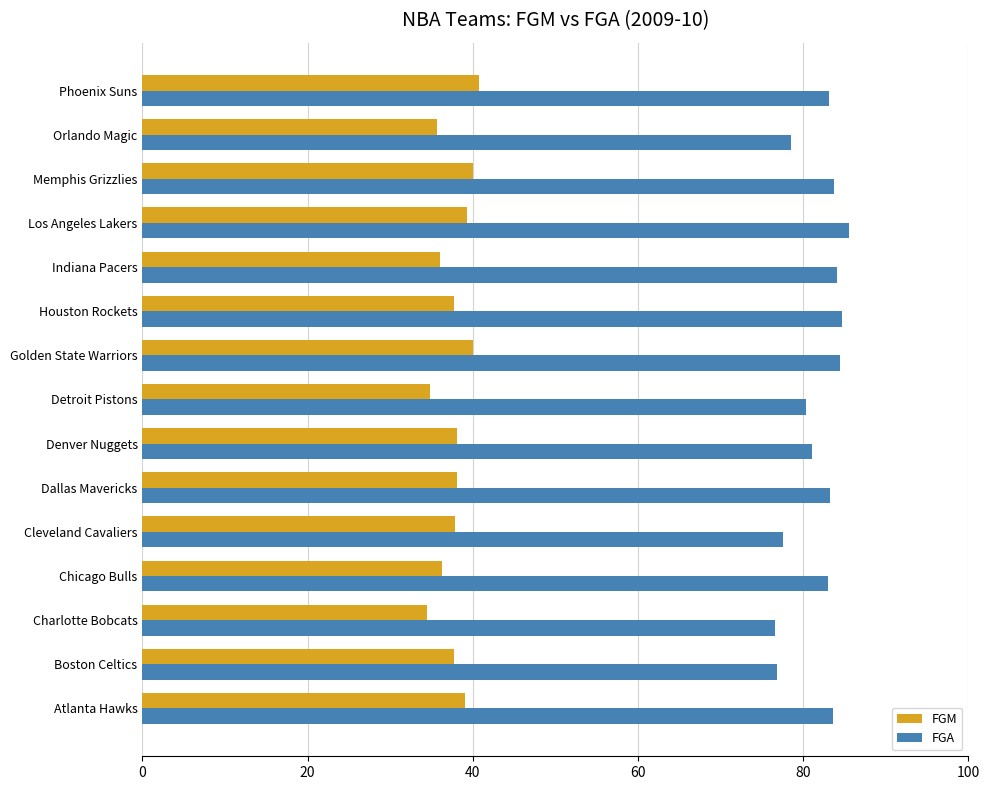

At which label does FGA reach its peak?

Los Angeles Lakers